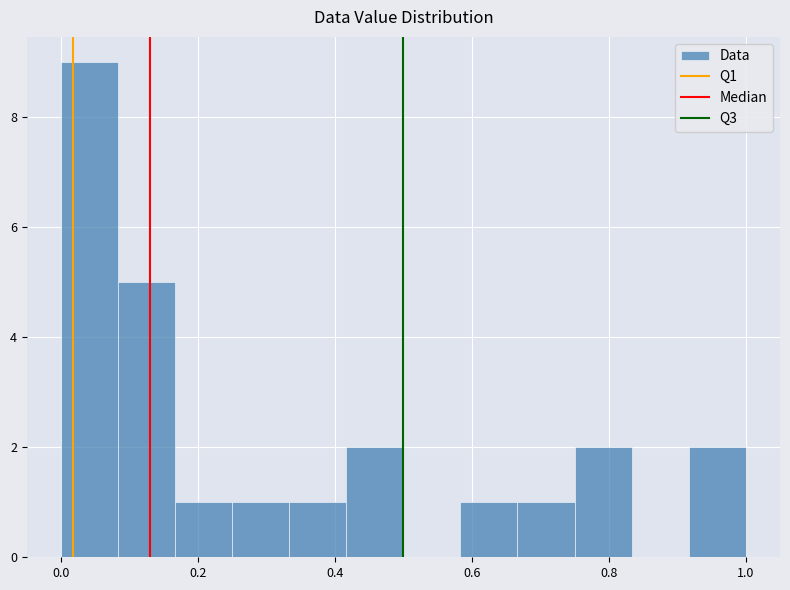

Which range on the x-axis has the tallest bar?

0.00 to 0.08